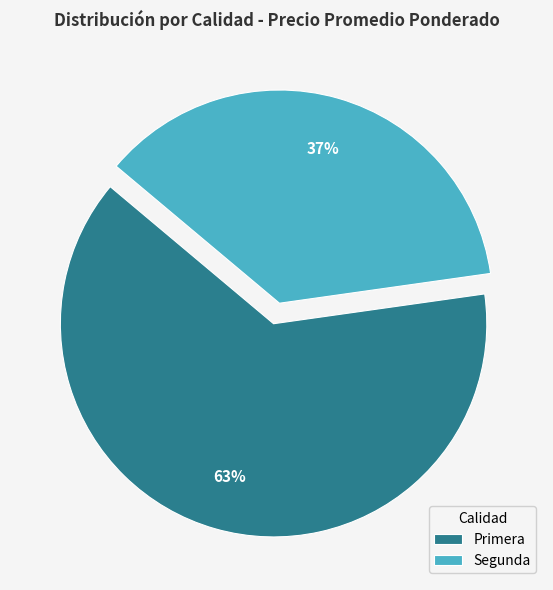

Rank the categories by value from highest to lowest.

Primera, Segunda